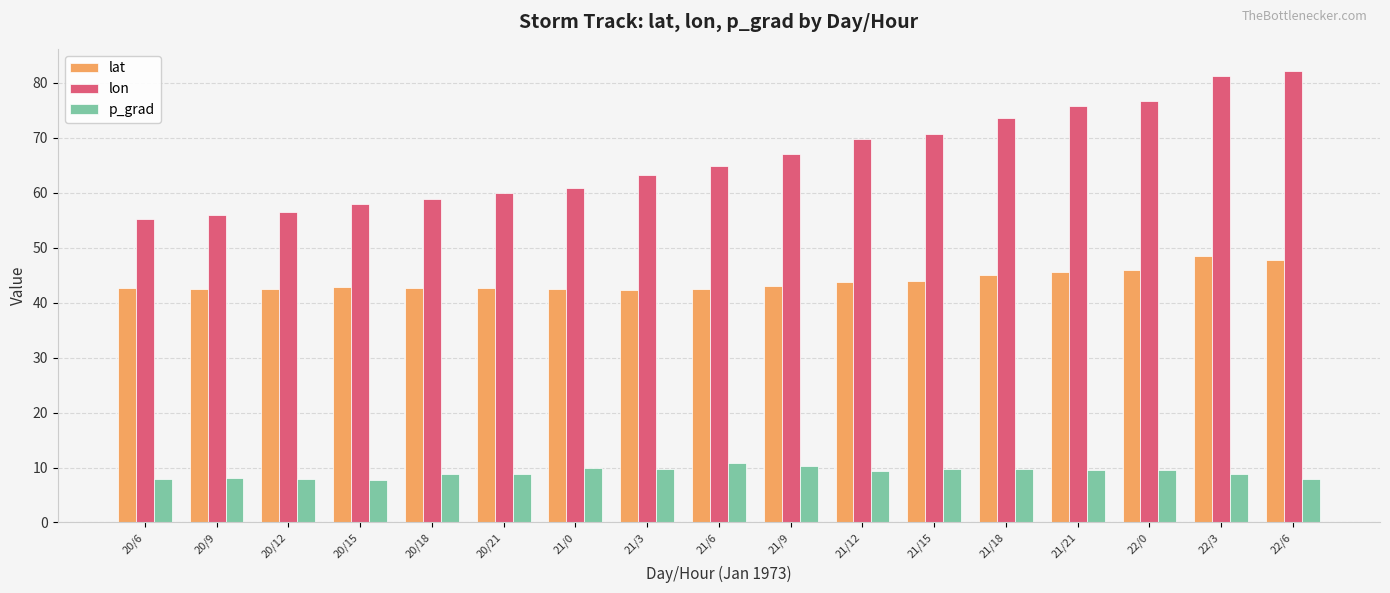

What is the label of the 4th bar from the right?

21/21